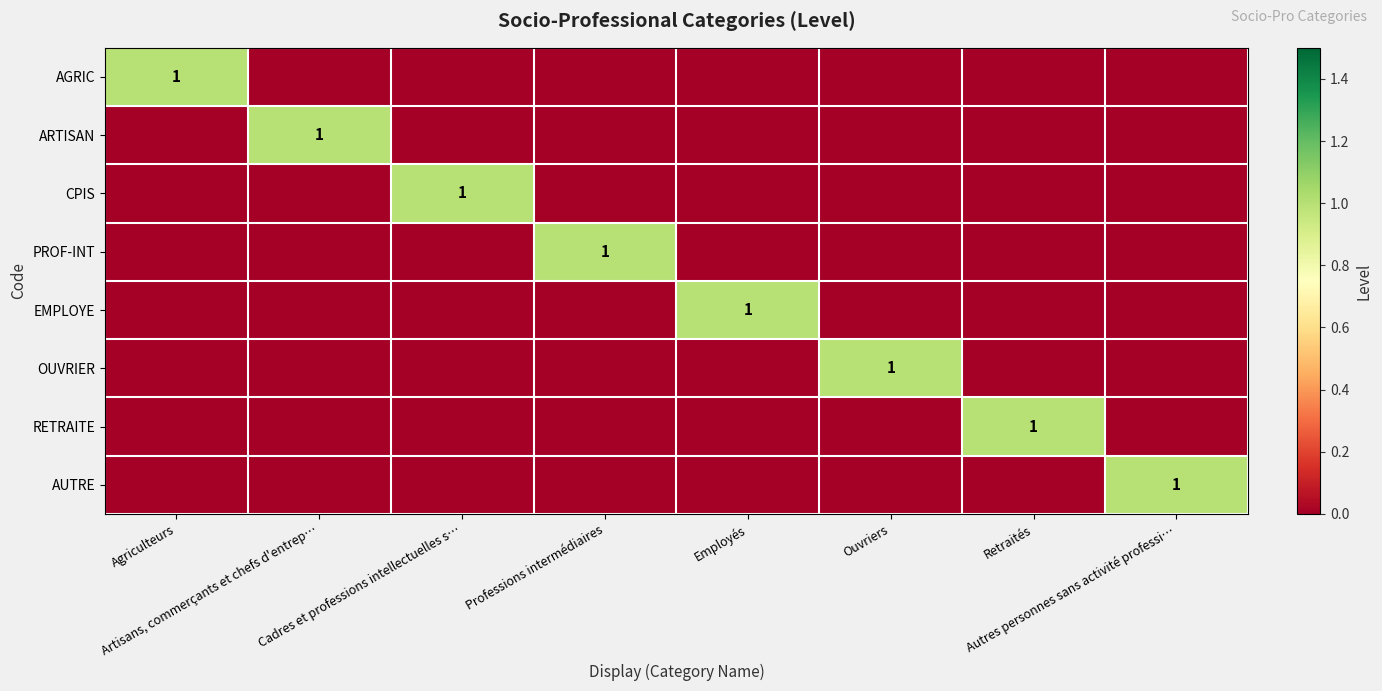

The value of CPIS at Professions intermédiaires is 1. True or false?

False